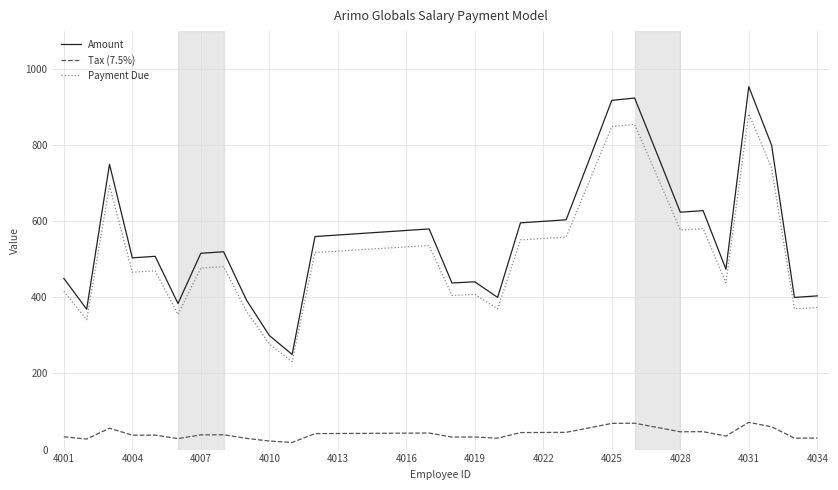

What is the smallest value displayed?

18.8